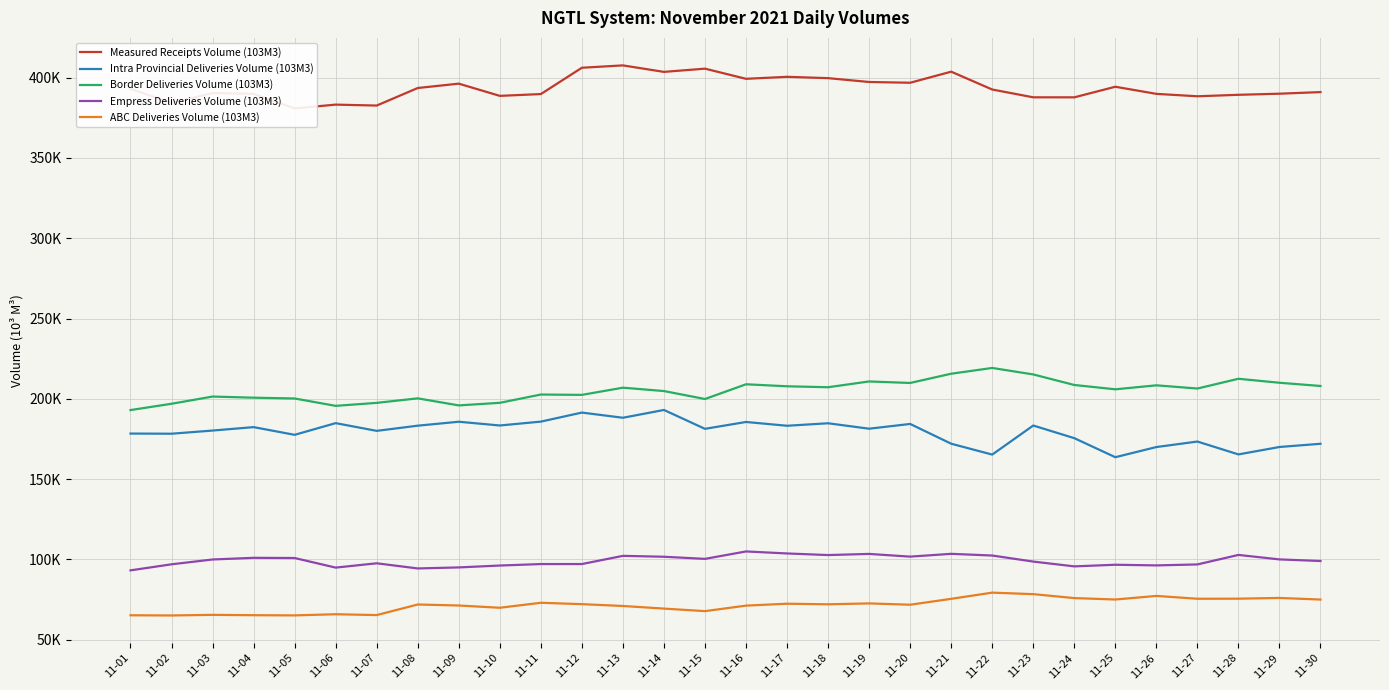

True or false: ABC Deliveries Volume (103M3) has a value of 102038.5 at 11-02.

False